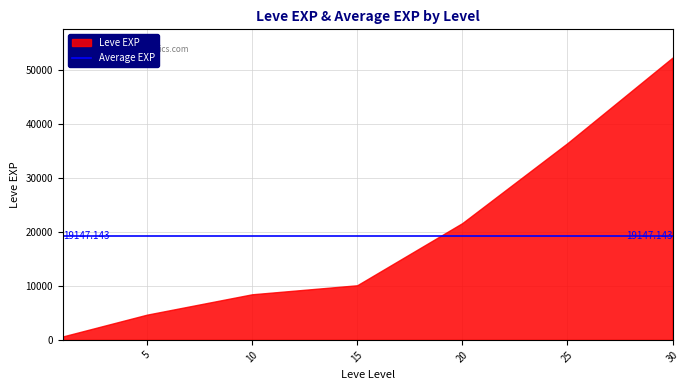

Which series has the widest spread of values?

Leve EXP